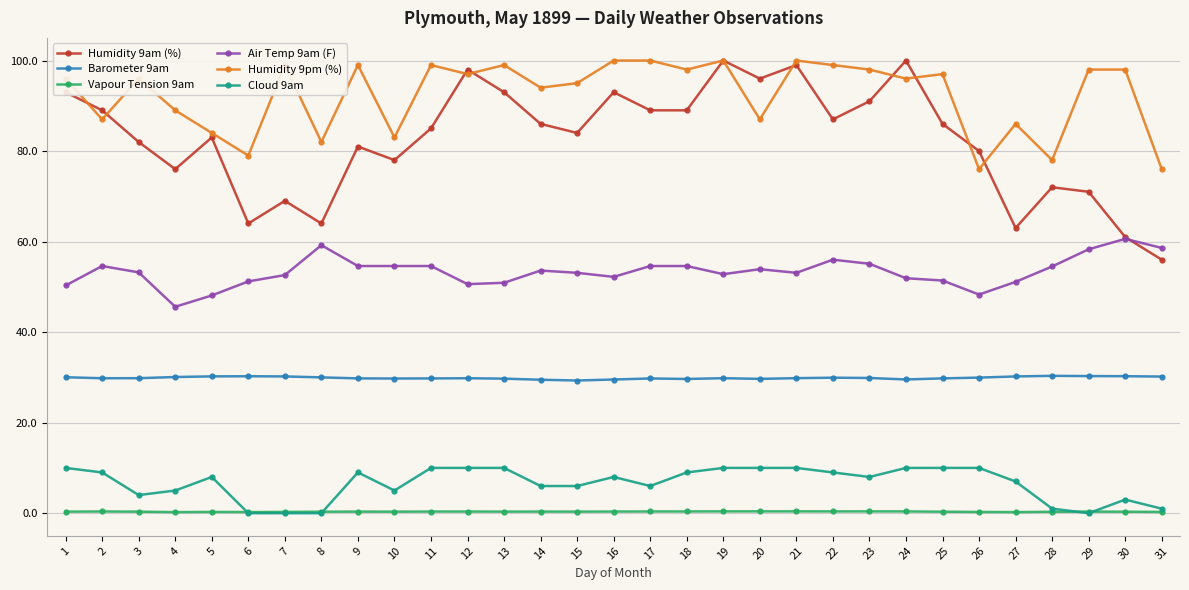

How many lines are shown in the chart?

6